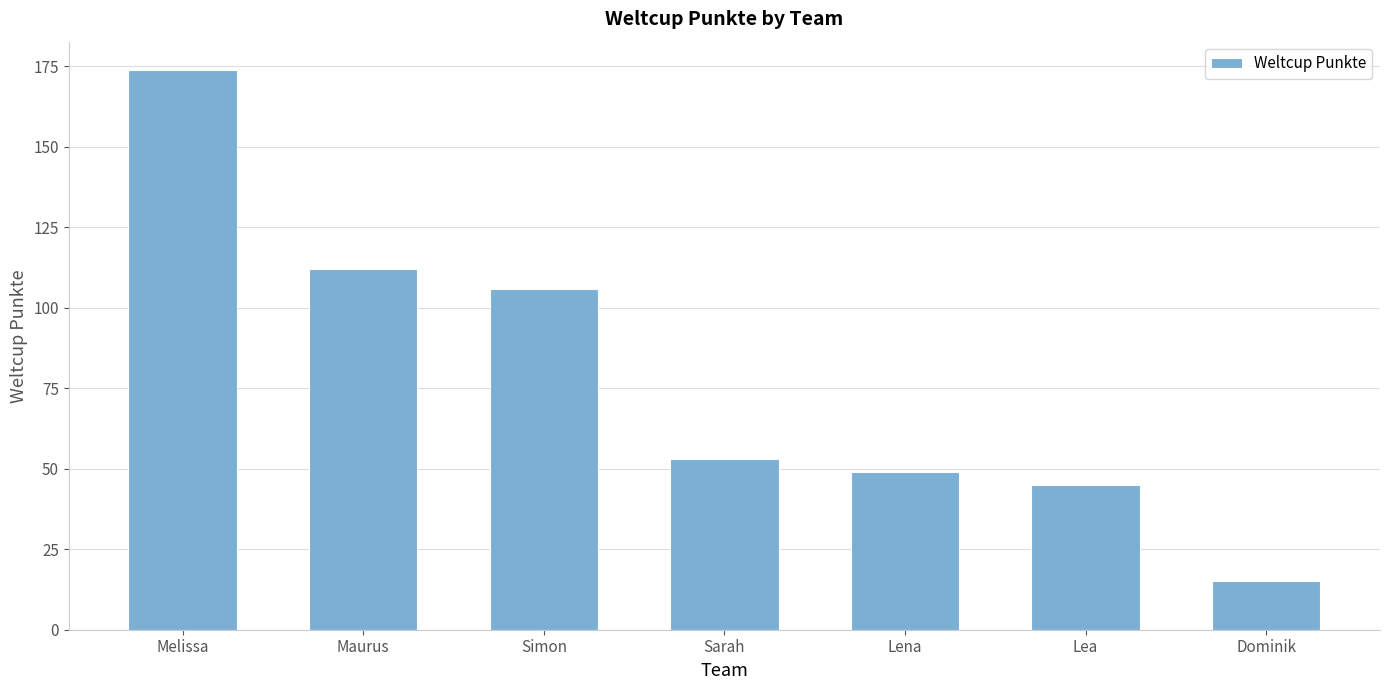

How many bars are there in total?

7